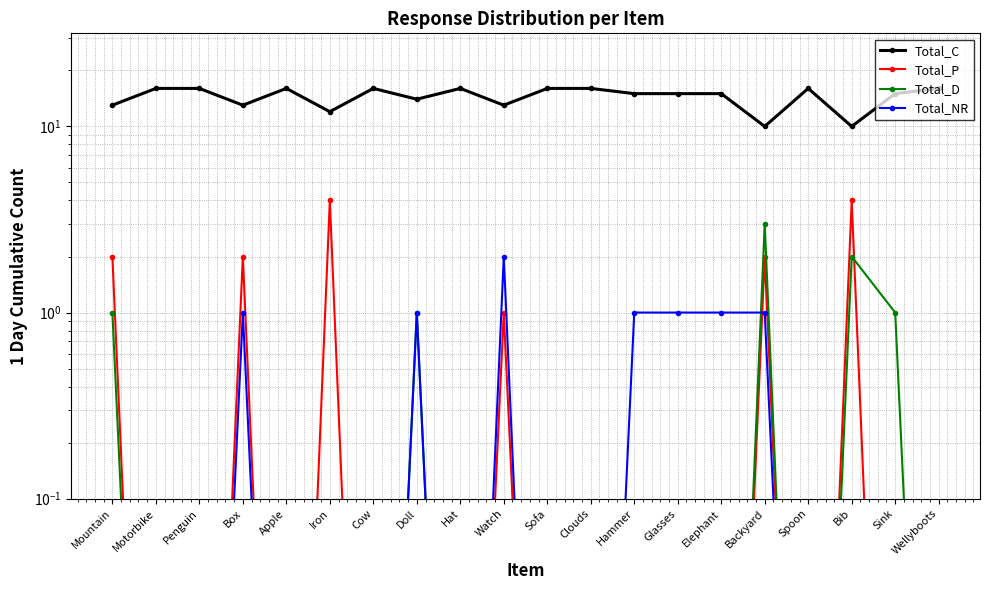

Rank the series by their maximum value, from lowest to highest.

Total_NR, Total_D, Total_P, Total_C